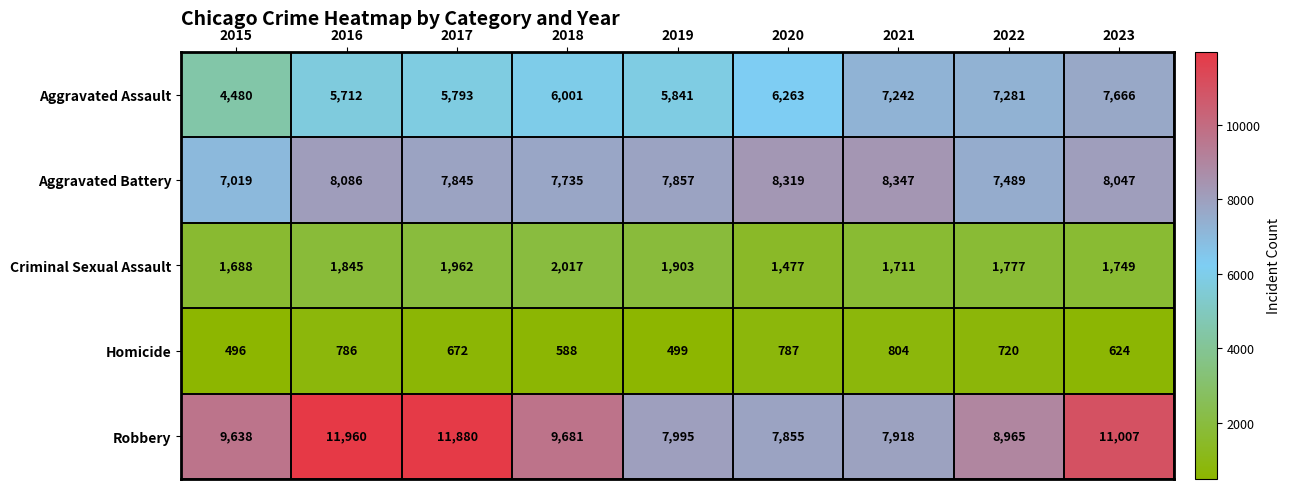

Where does the Criminal Sexual Assault series first go above 1777?

2016